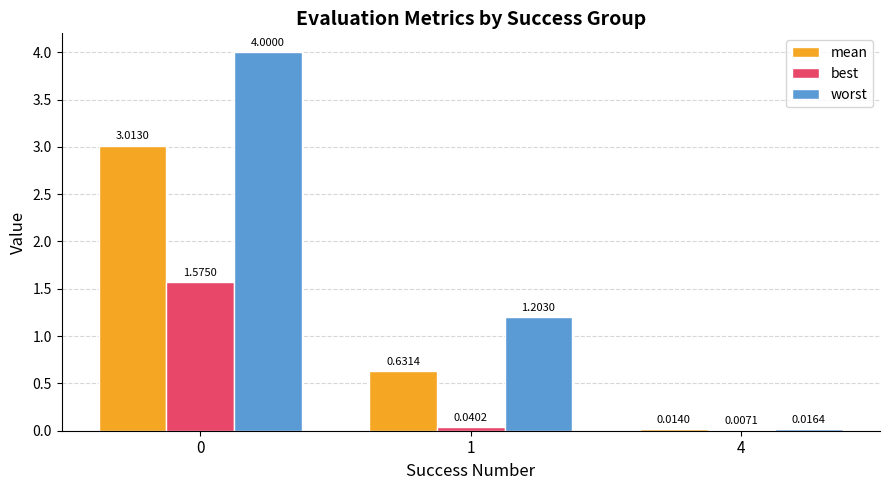

Which series has the largest total across all categories?

worst